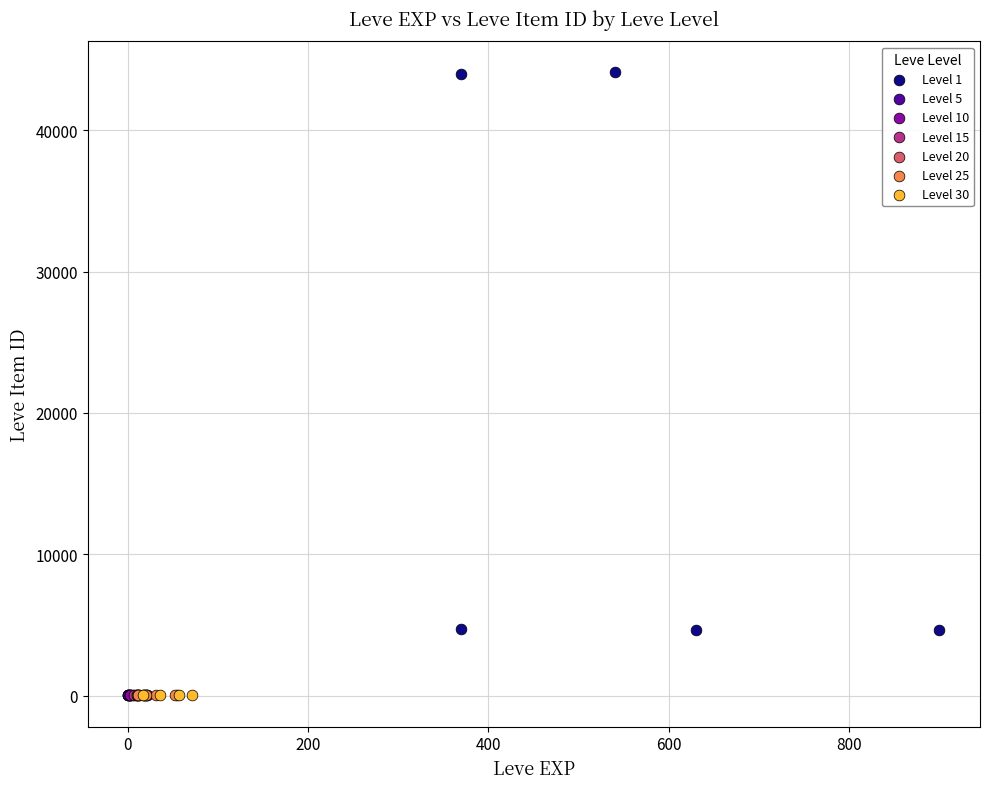

Which series reaches the maximum Y coordinate?

Level 1